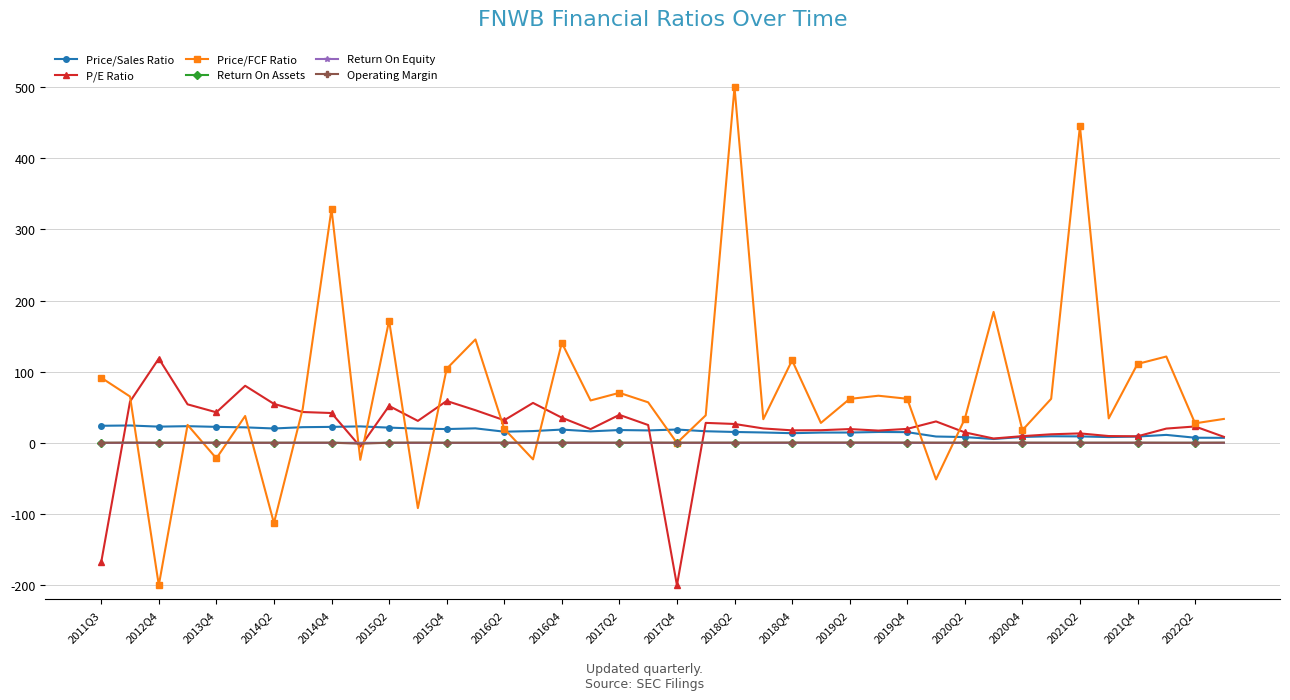

What is the minimum value shown in the chart?

-200.0